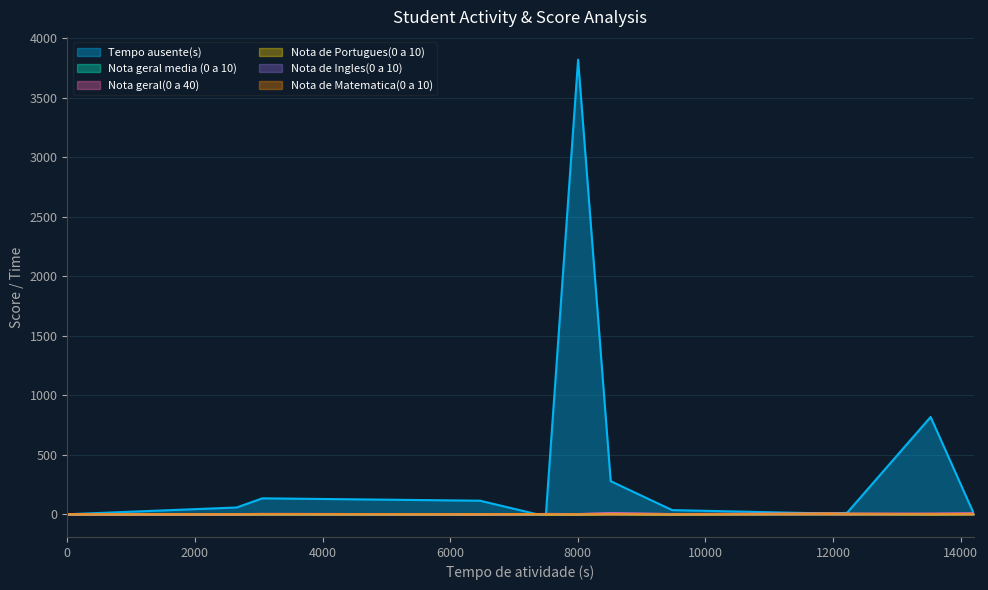

Which series has the largest range (max minus min)?

Tempo ausente(s)